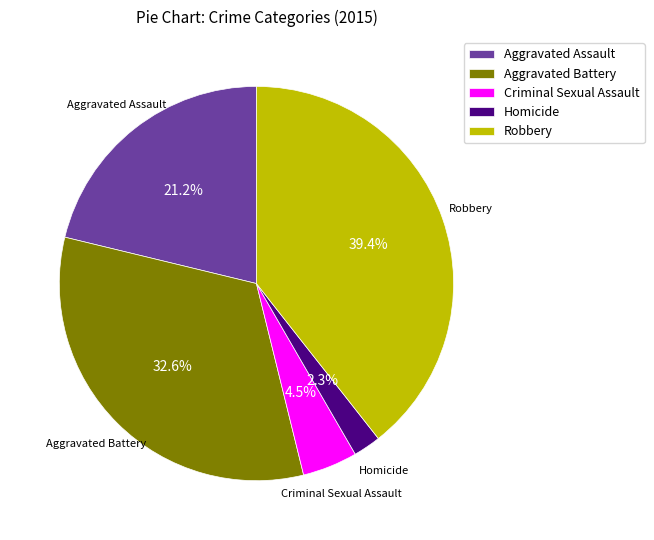

How many slices are in this pie chart?

5